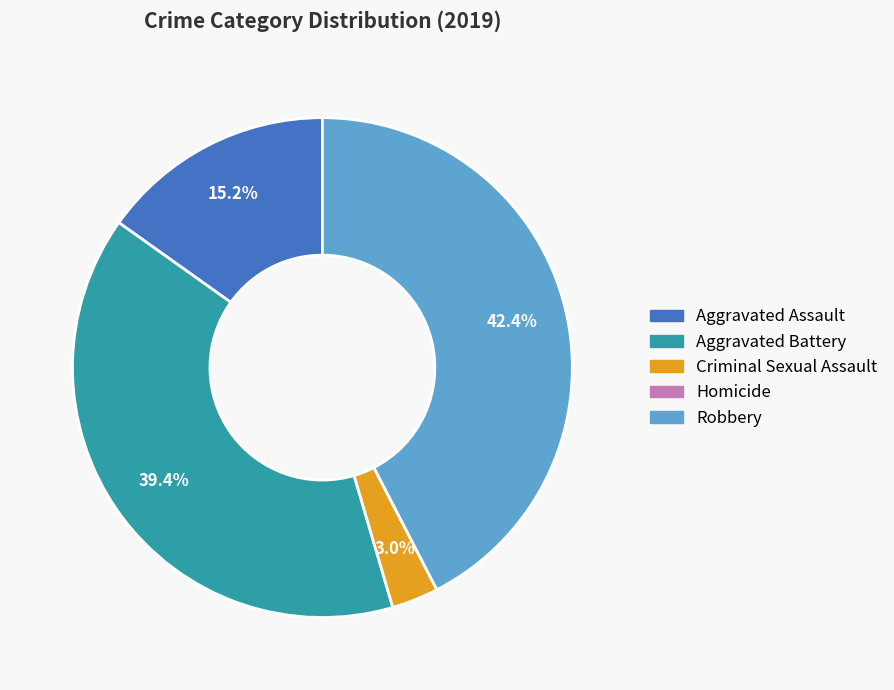

Is the sum of Aggravated Assault and Criminal Sexual Assault greater than half?

No